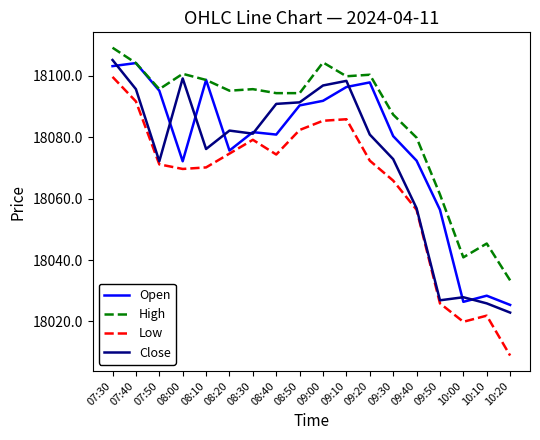

At which category does Low reach its first local peak?

08:30